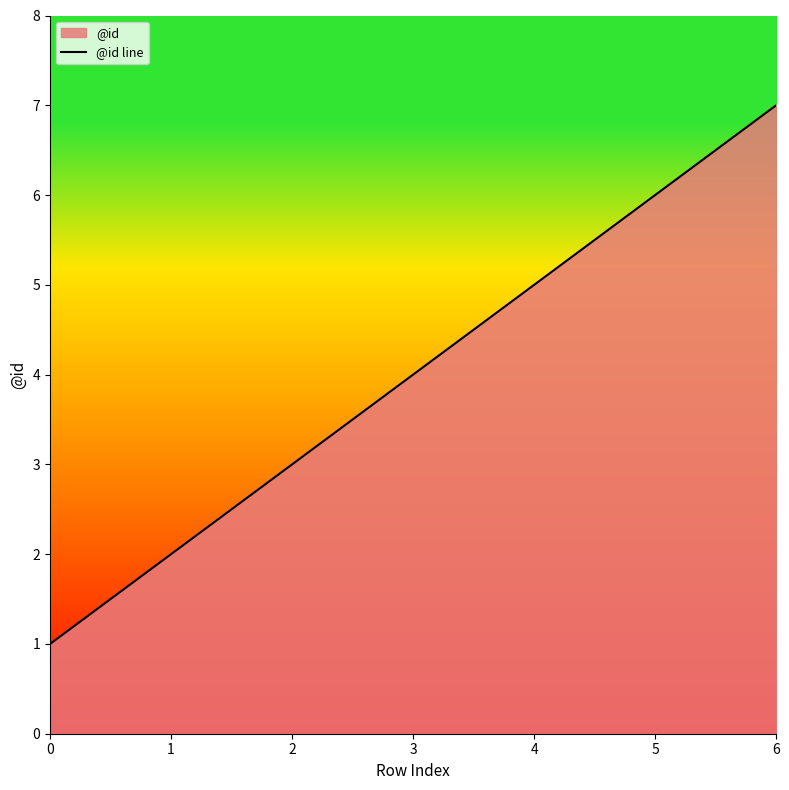

What is the difference between the values at 2 and 6?

4